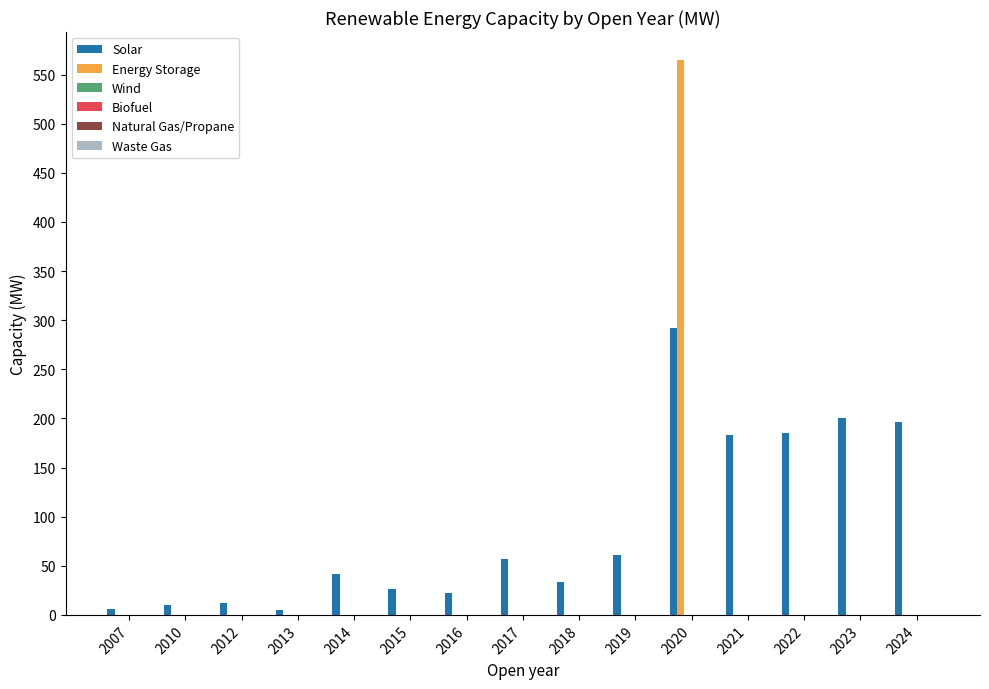

How many data points does each series have?

15